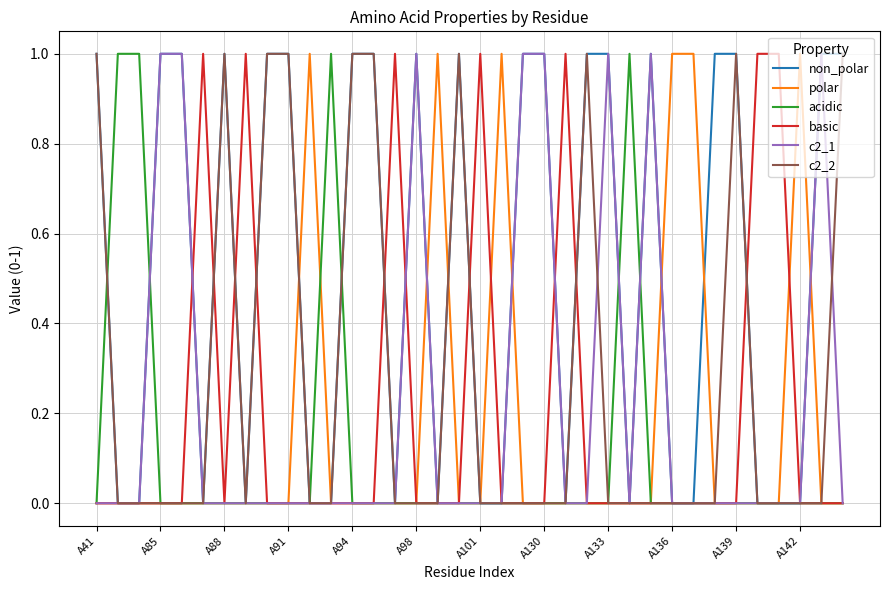

Which series has the largest total across all categories?

non_polar